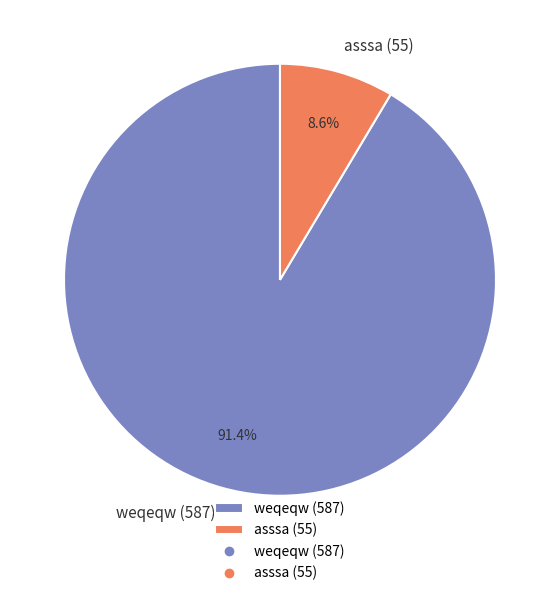

The weqeqw (587) slice represents 91% of the pie. True or false?

True